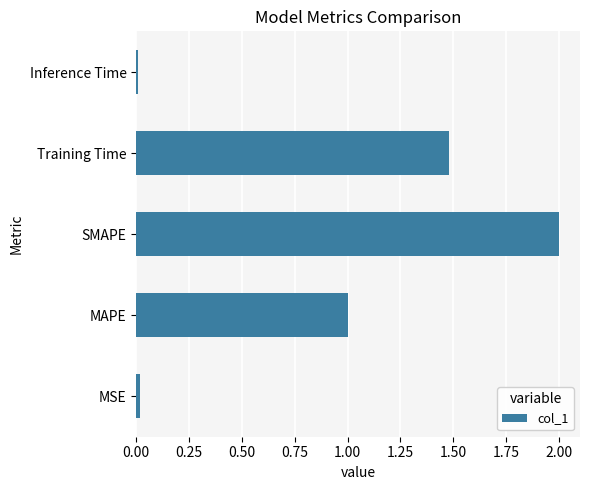

The value at MSE is 0.0. True or false?

True